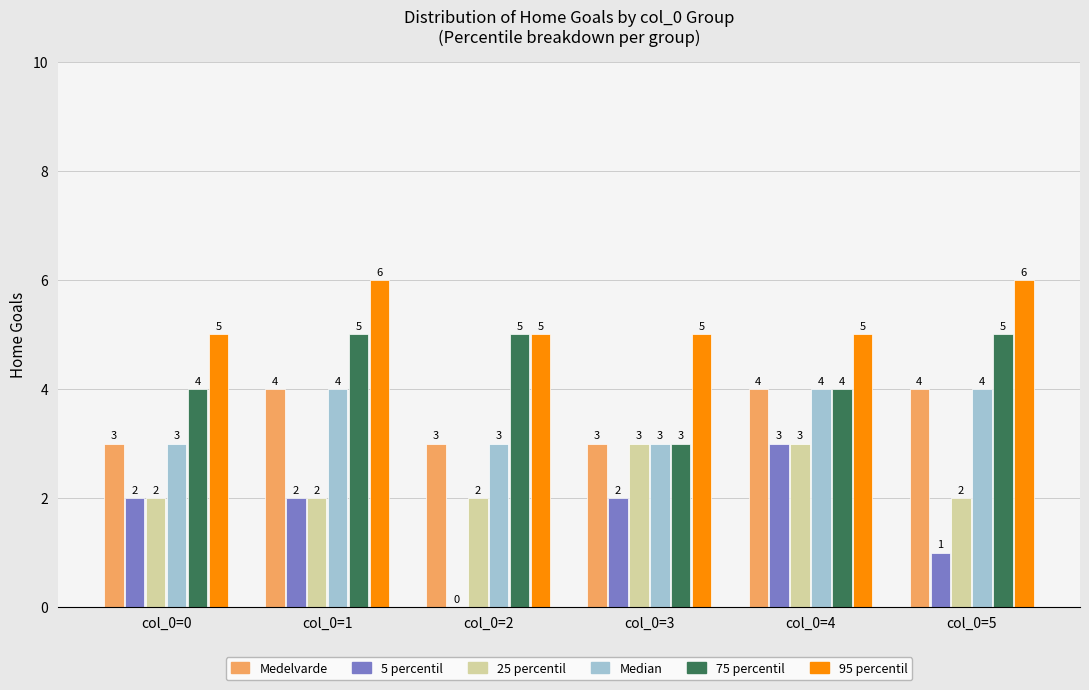

Reading left to right, extract all data points from this chart.

Medelvarde: col_0=0=3	col_0=1=4	col_0=2=3	col_0=3=3	col_0=4=4	col_0=5=4
5 percentil: col_0=0=2	col_0=1=2	col_0=2=0	col_0=3=2	col_0=4=3	col_0=5=1
25 percentil: col_0=0=2	col_0=1=2	col_0=2=2	col_0=3=3	col_0=4=3	col_0=5=2
Median: col_0=0=3	col_0=1=4	col_0=2=3	col_0=3=3	col_0=4=4	col_0=5=4
75 percentil: col_0=0=4	col_0=1=5	col_0=2=5	col_0=3=3	col_0=4=4	col_0=5=5
95 percentil: col_0=0=5	col_0=1=6	col_0=2=5	col_0=3=5	col_0=4=5	col_0=5=6